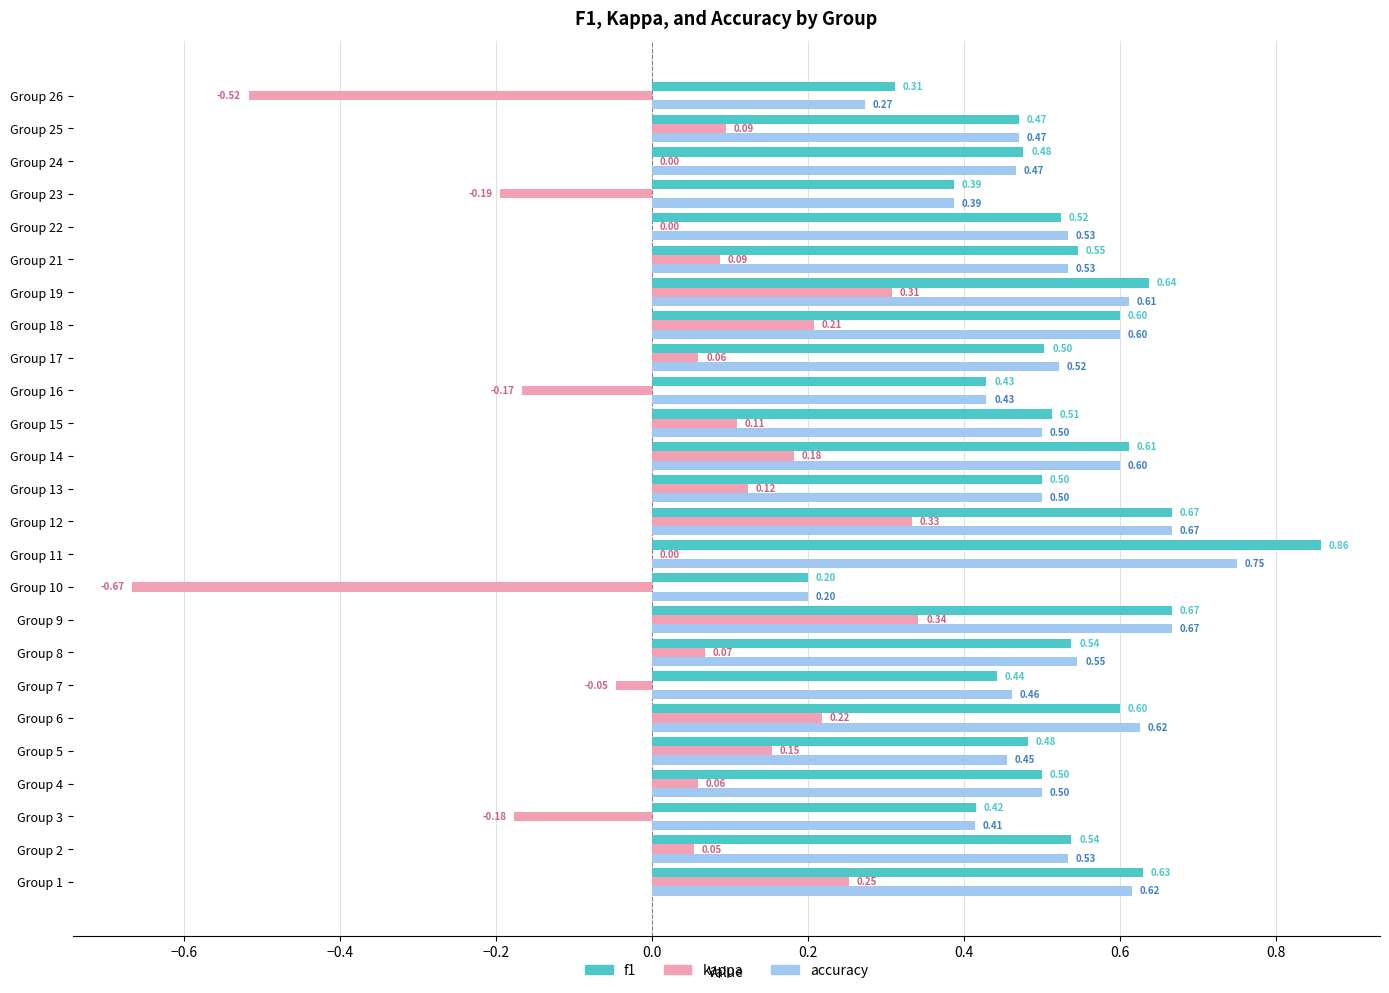

How many distinct data groups are displayed?

3